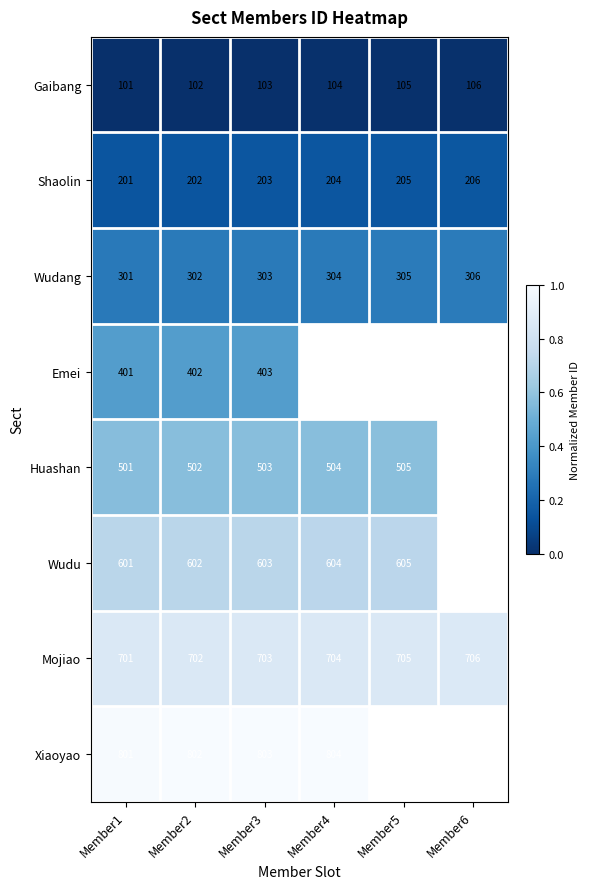

The Mojiao series shows 1.5 at Member6. True or false?

False